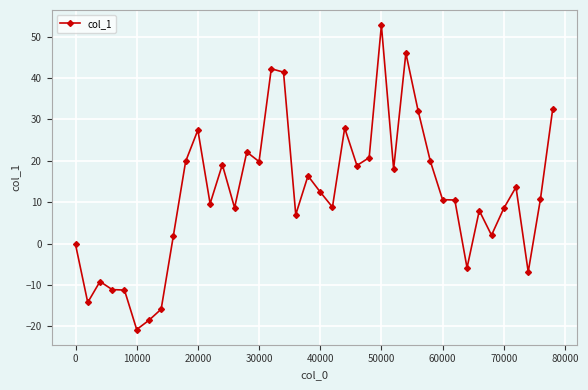

How many categories are shown in the chart?

40